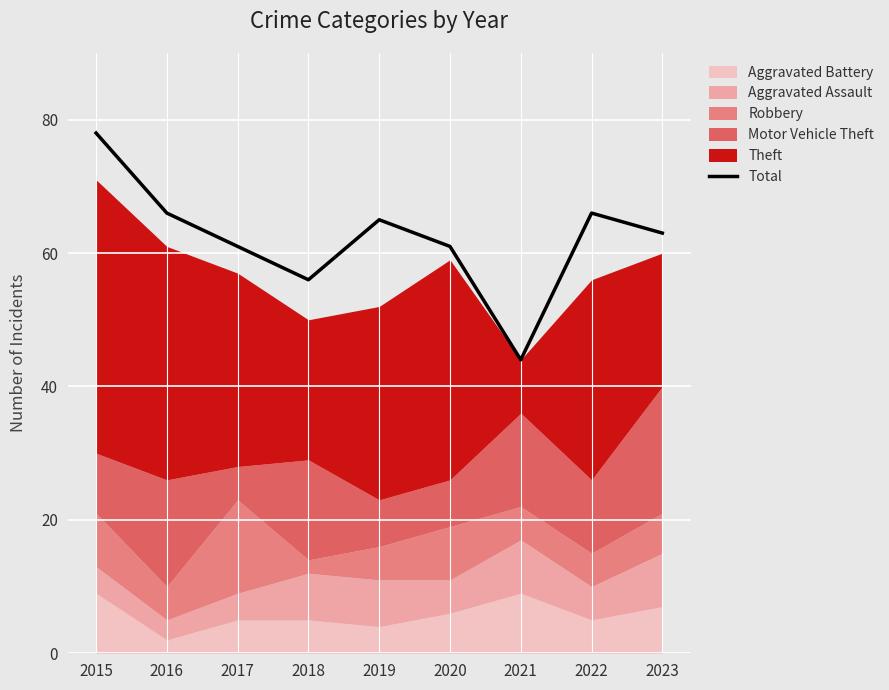

What is the difference between the second highest and second lowest values?

10